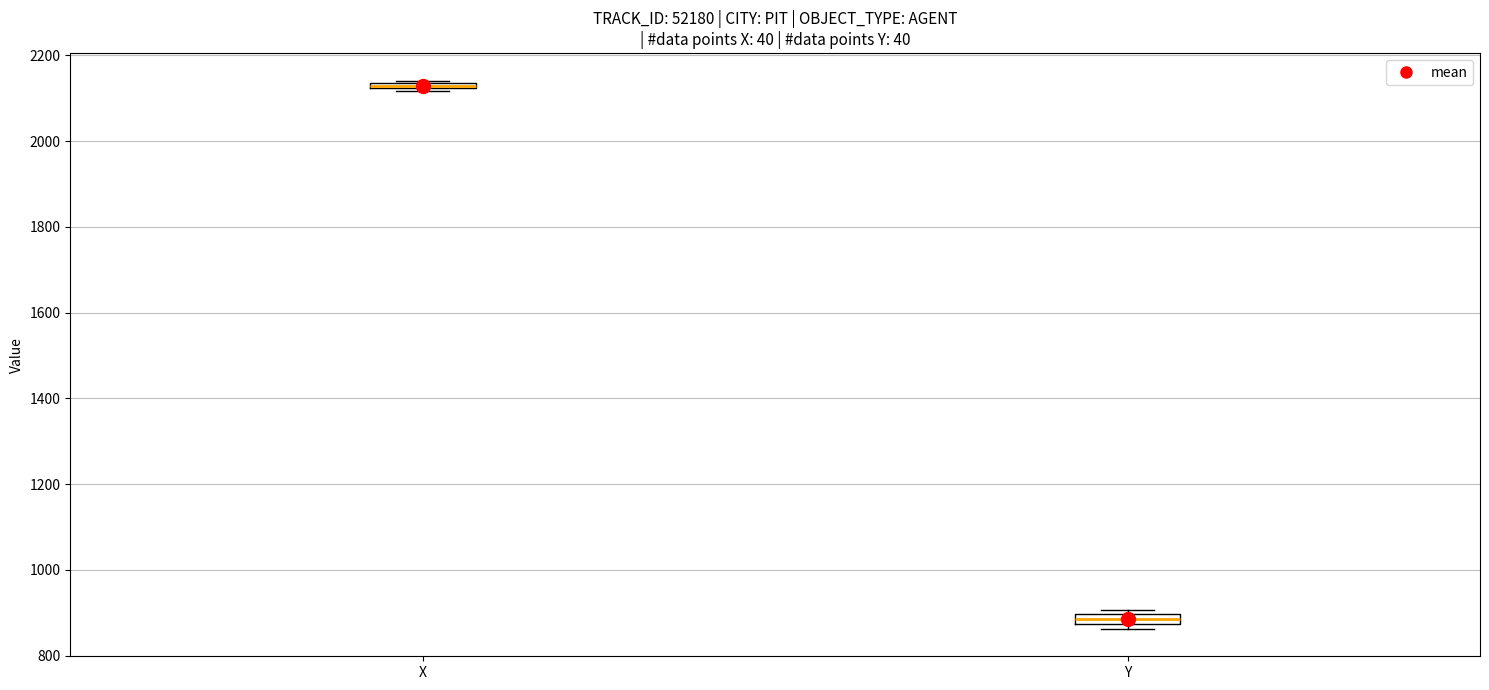

Where is the upper edge of the box for X on the y-axis? The values are not printed on the chart, so give them approximately, as read against the axis.

2140